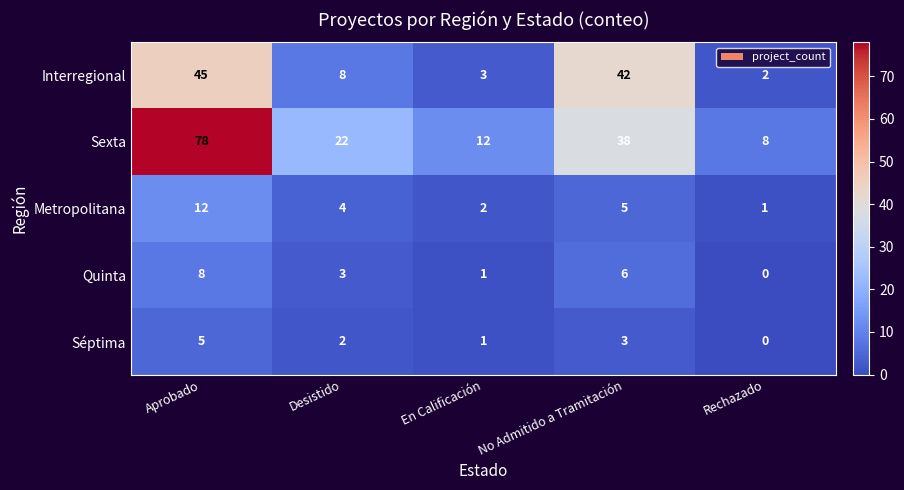

Rank the series by their maximum value, from lowest to highest.

Séptima, Quinta, Metropolitana, Interregional, Sexta